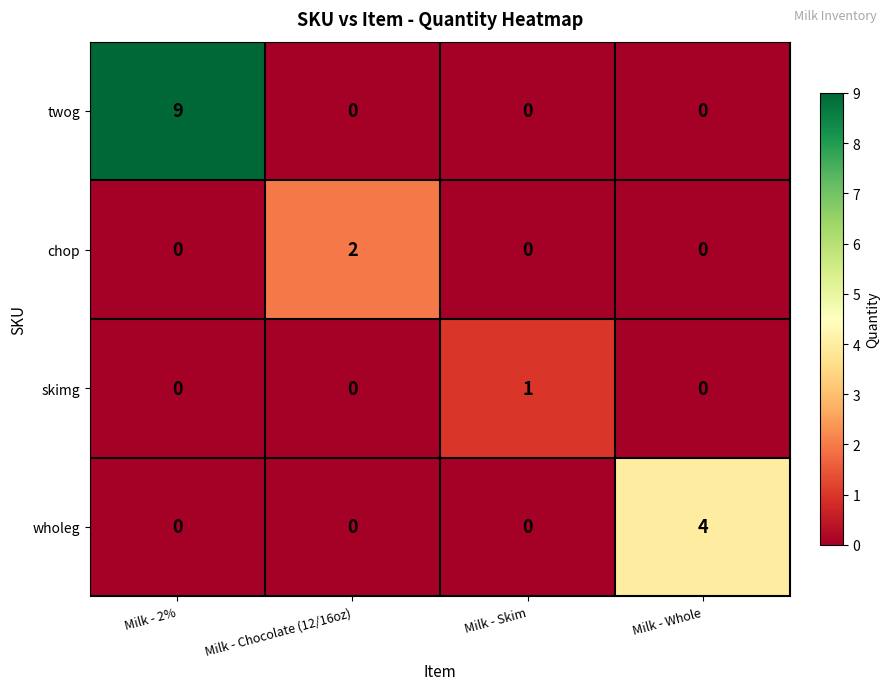

What is the spread (max minus min) of values at Milk - Whole?

4